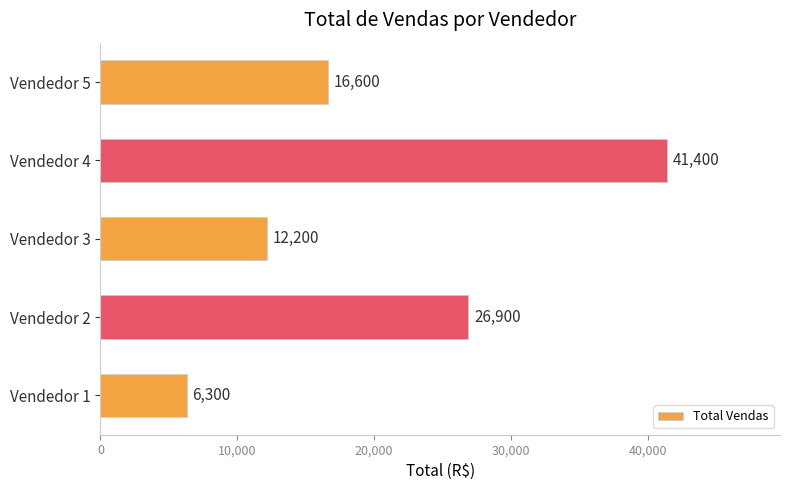

True or false: the data shows 3338 at Vendedor 3.

False